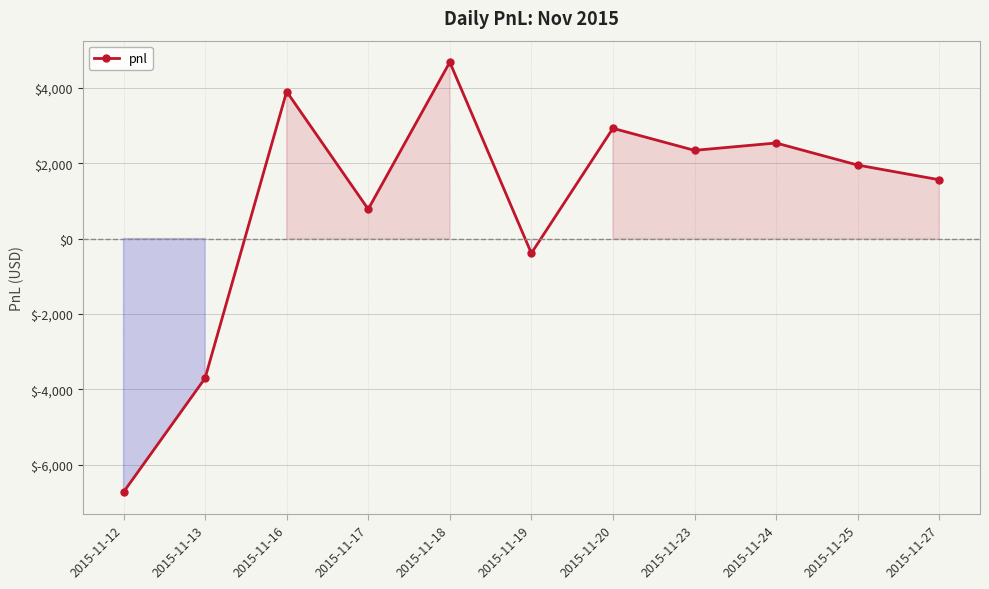

What is the change in value from 2015-11-20 to 2015-11-24?

-390.0